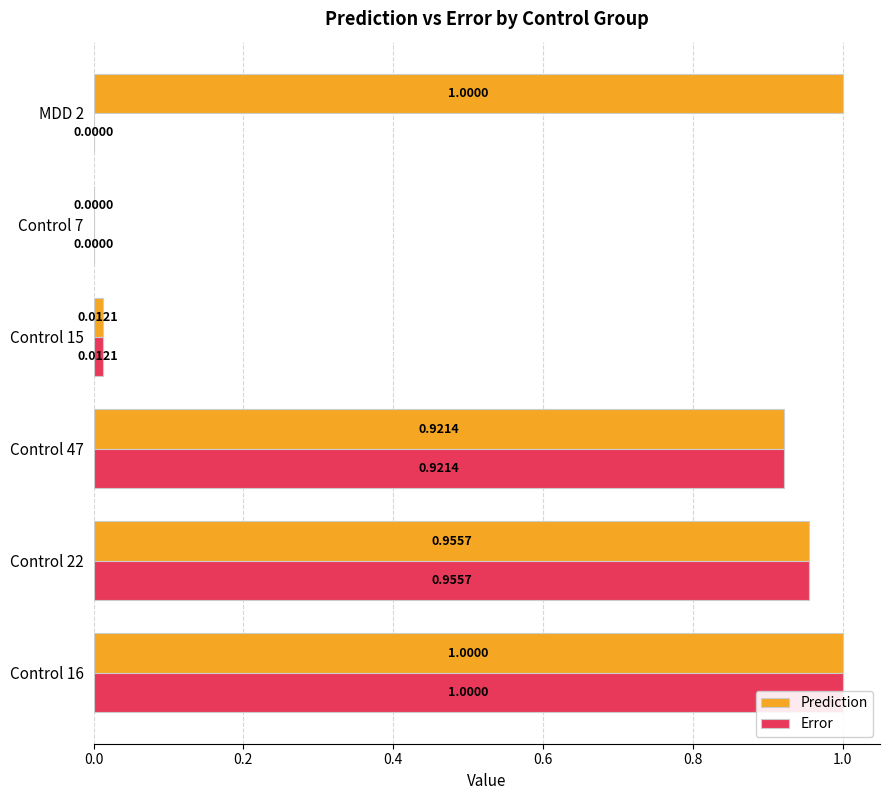

How many groups of bars are there?

6